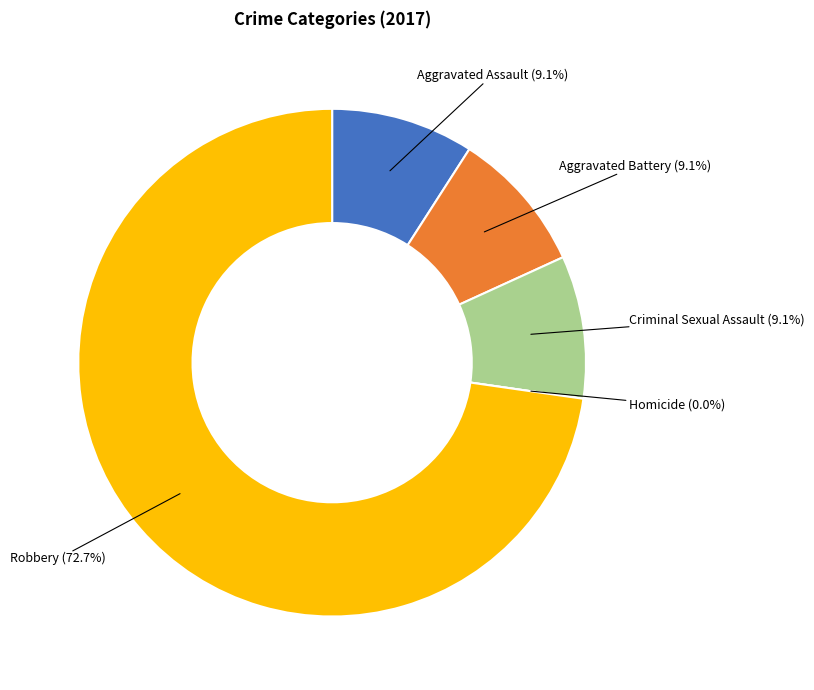

The Robbery slice represents 73% of the pie. True or false?

True